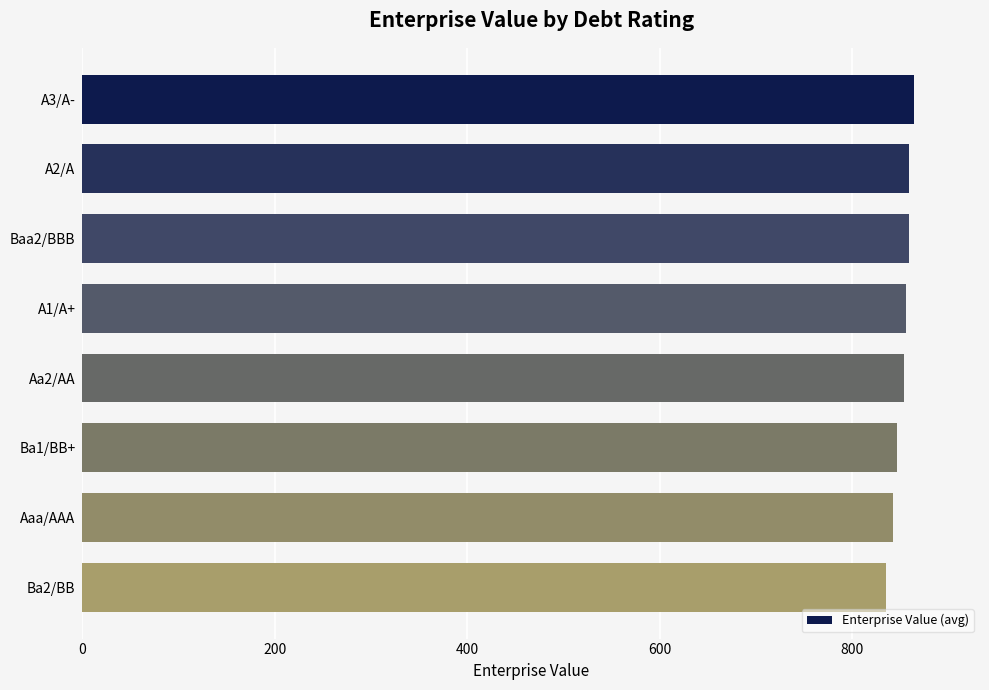

Is it true that the value at Ba1/BB+ is 846.2?

True